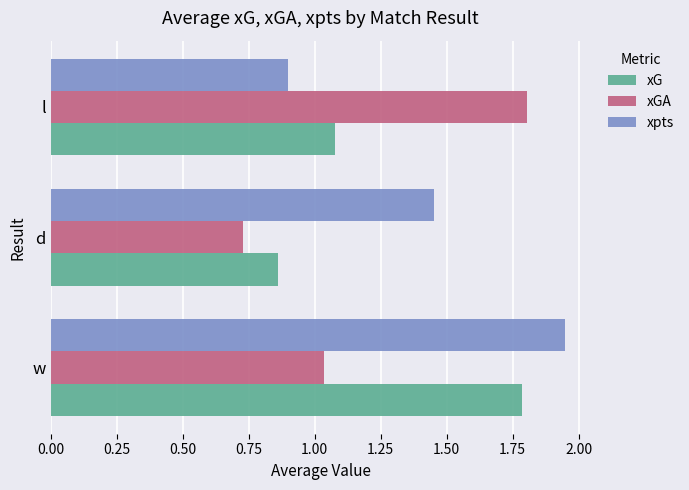

At how many categories does at least one series exceed 1?

3